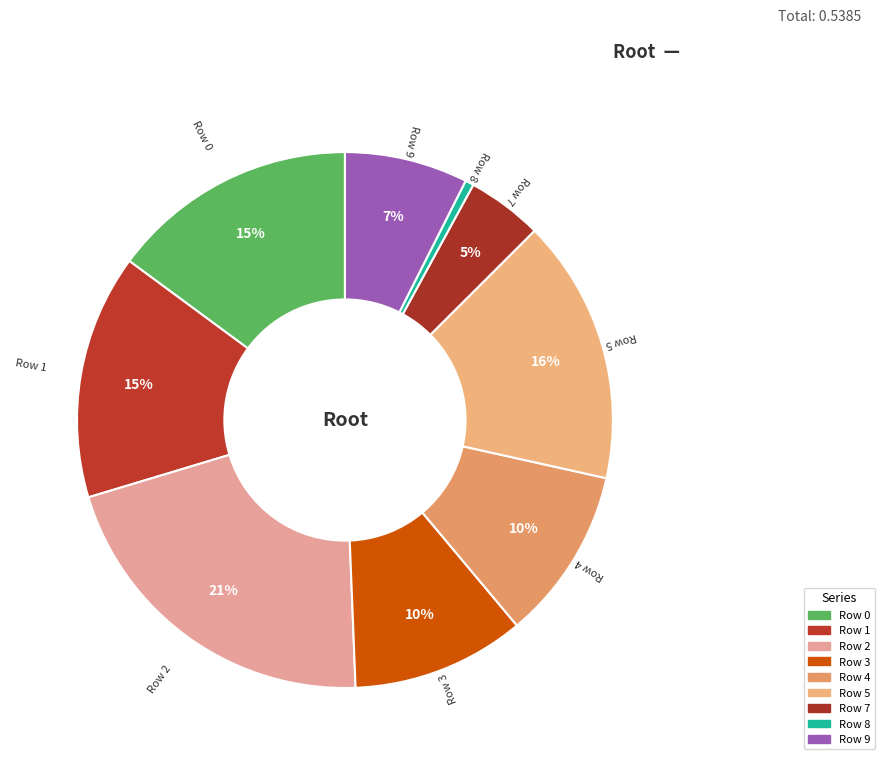

Between Row 8 and Row 3, which is larger?

Row 3